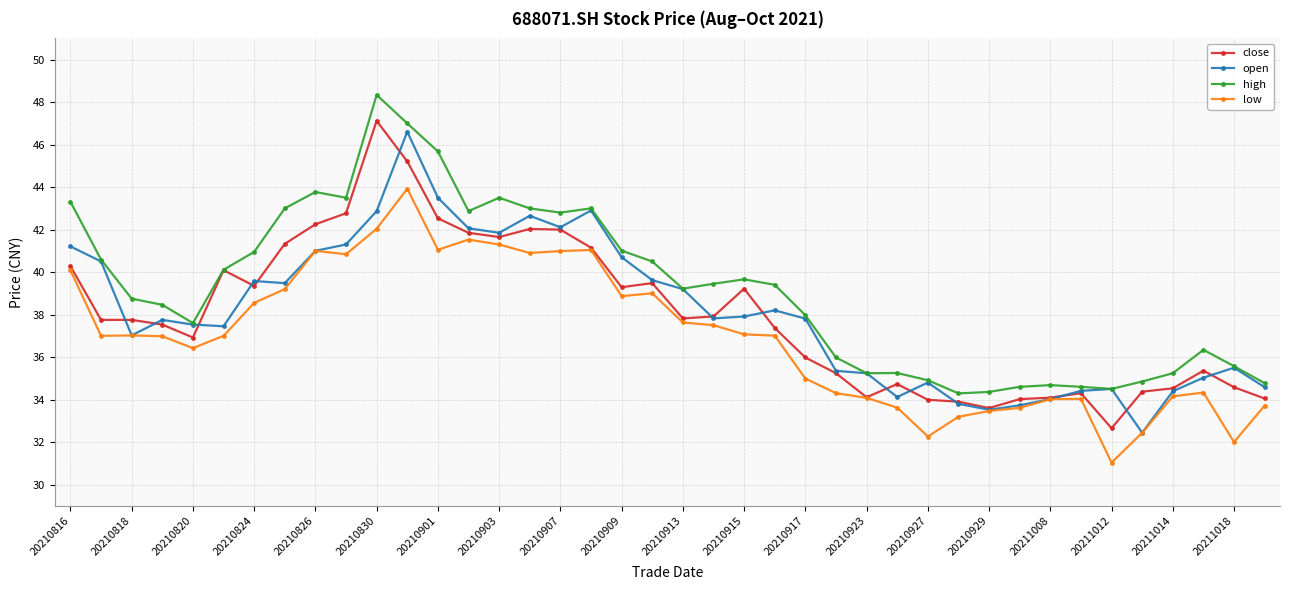

What is the lowest value of the high series?

34.3